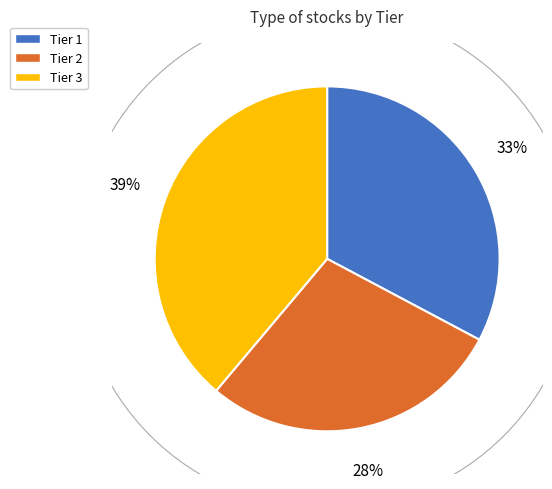

Is the sum of Tier 3 and Tier 1 greater than half?

Yes